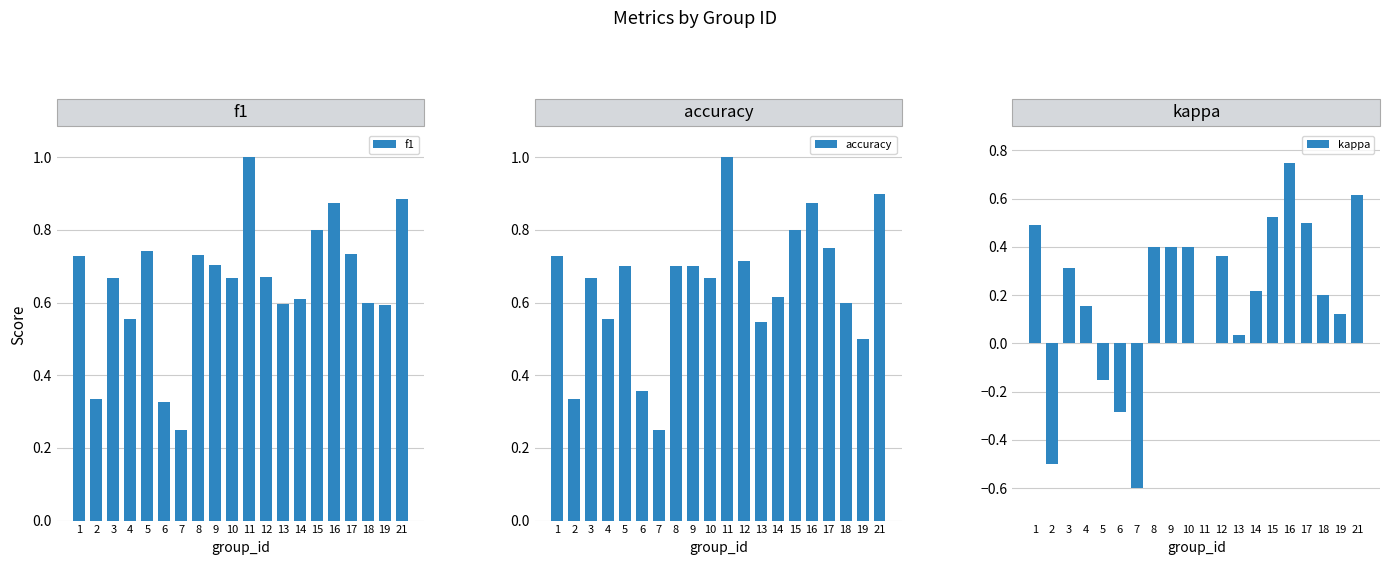

List the labels in order of kappa value, largest first.

16, 21, 15, 17, 1, 8, 9, 10, 12, 3, 14, 18, 4, 19, 13, 11, 5, 6, 2, 7